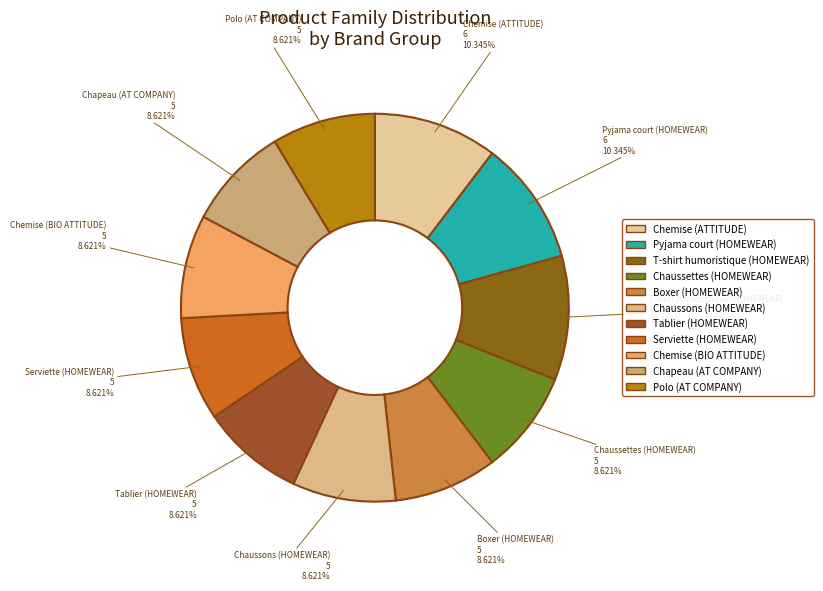

Is there any slice that represents more than half of the pie?

No